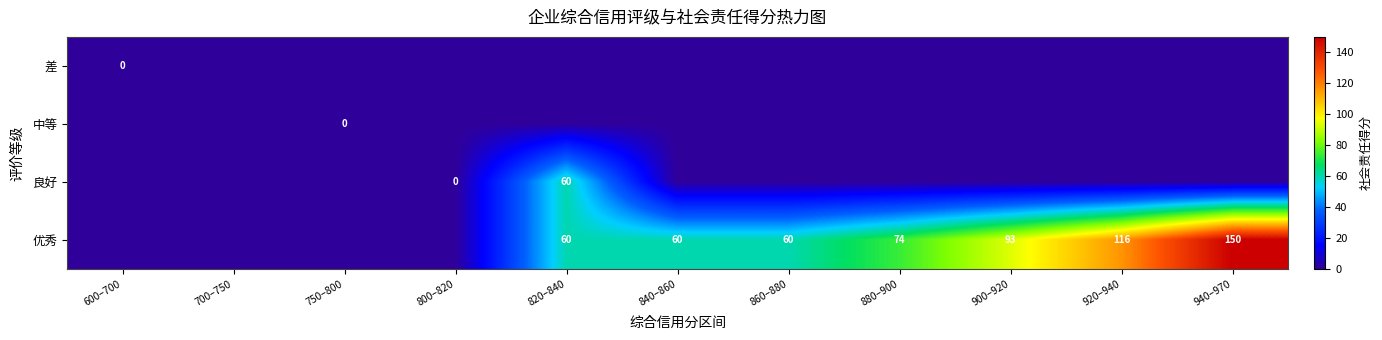

What is the average value of the 良好 series?

5.5